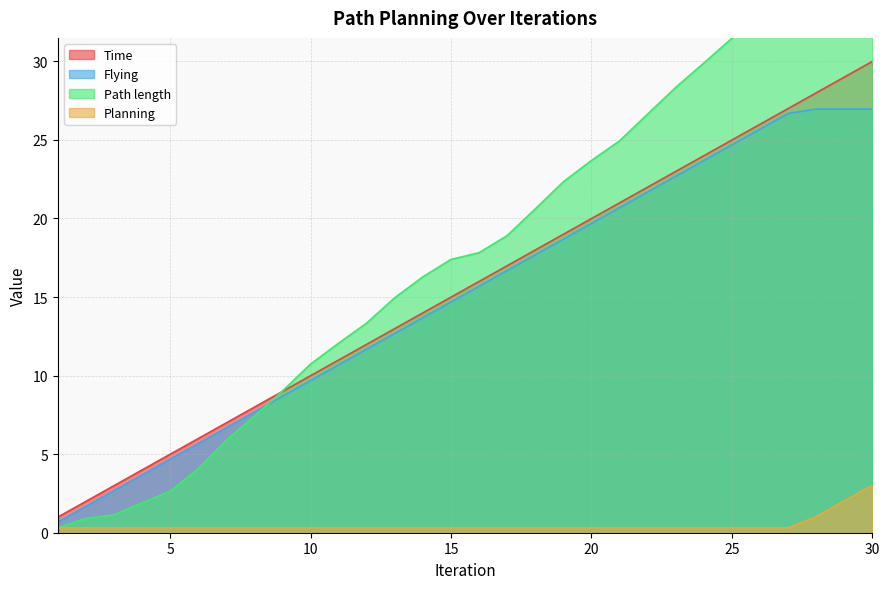

At which label is Path length closest to 17?

15